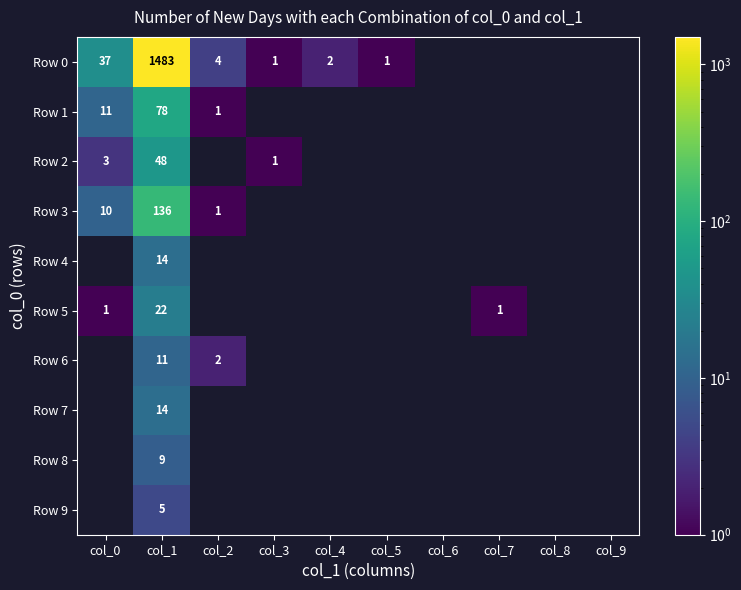

What is the spread (max minus min) of values at col_1?

1478